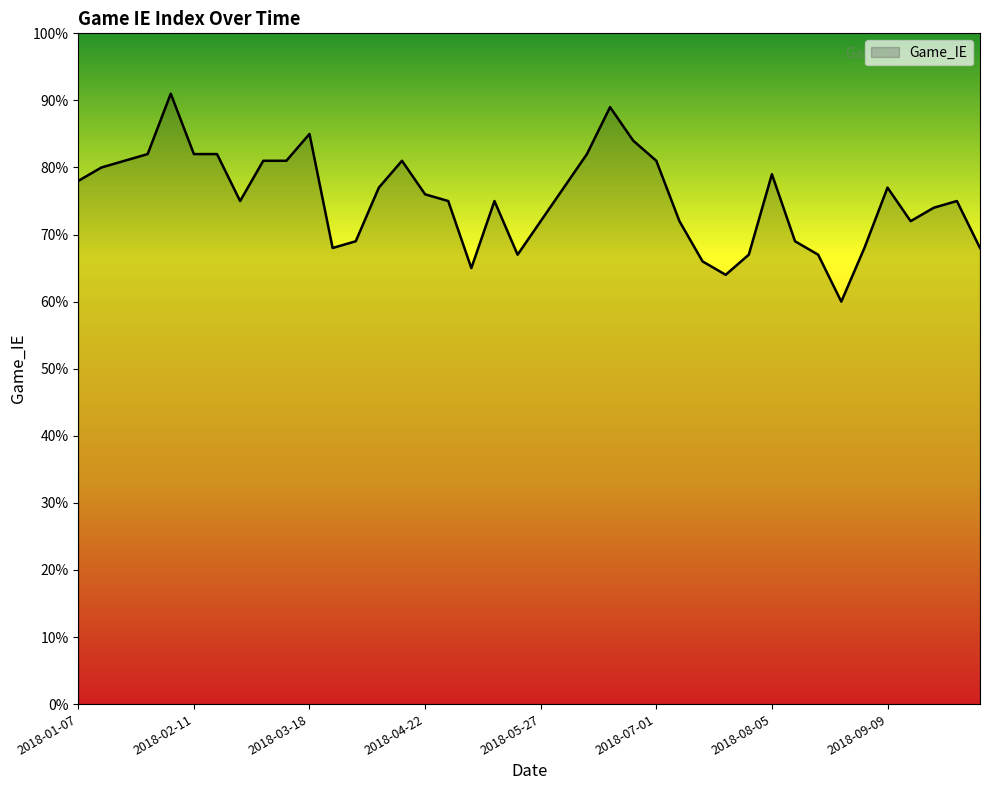

What is the difference between the maximum and minimum values?

31